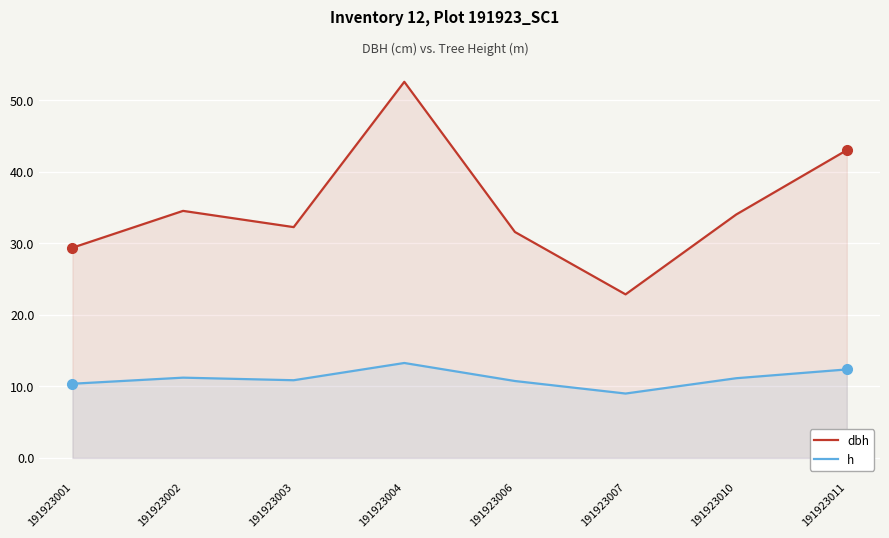

How many values in the dbh series exceed 34?

4